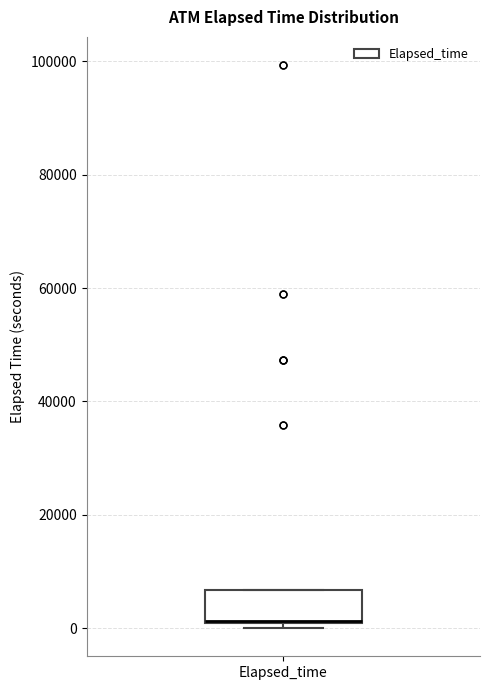

Where is the lower edge of the box for Elapsed_time on the y-axis? The values are not printed on the chart, so give them approximately, as read against the axis.

0